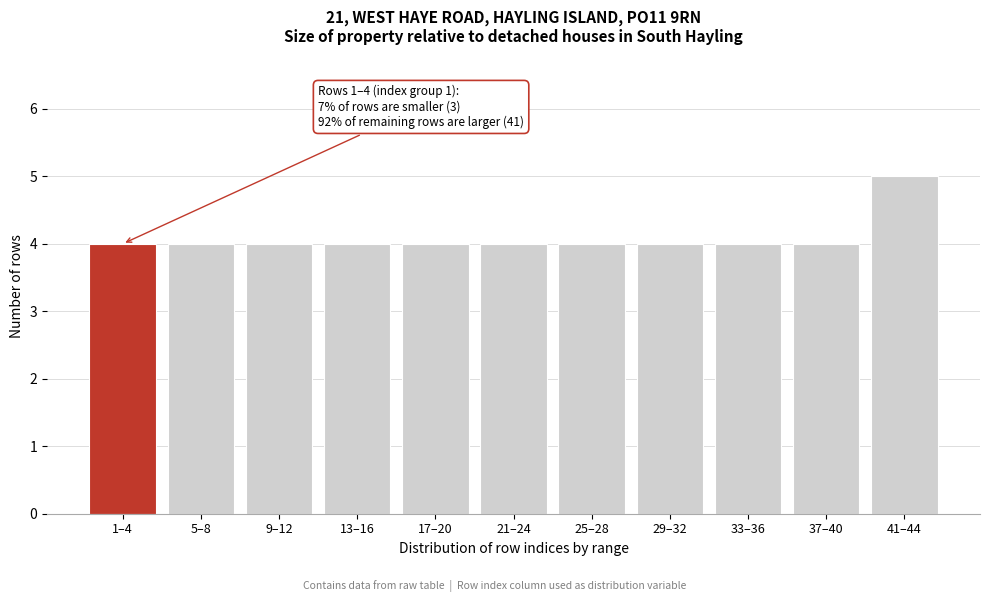

Reading right to left, extract all data points from this chart.

41–44=5	37–40=4	33–36=4	29–32=4	25–28=4	21–24=4	17–20=4	13–16=4	9–12=4	5–8=4	1–4=4